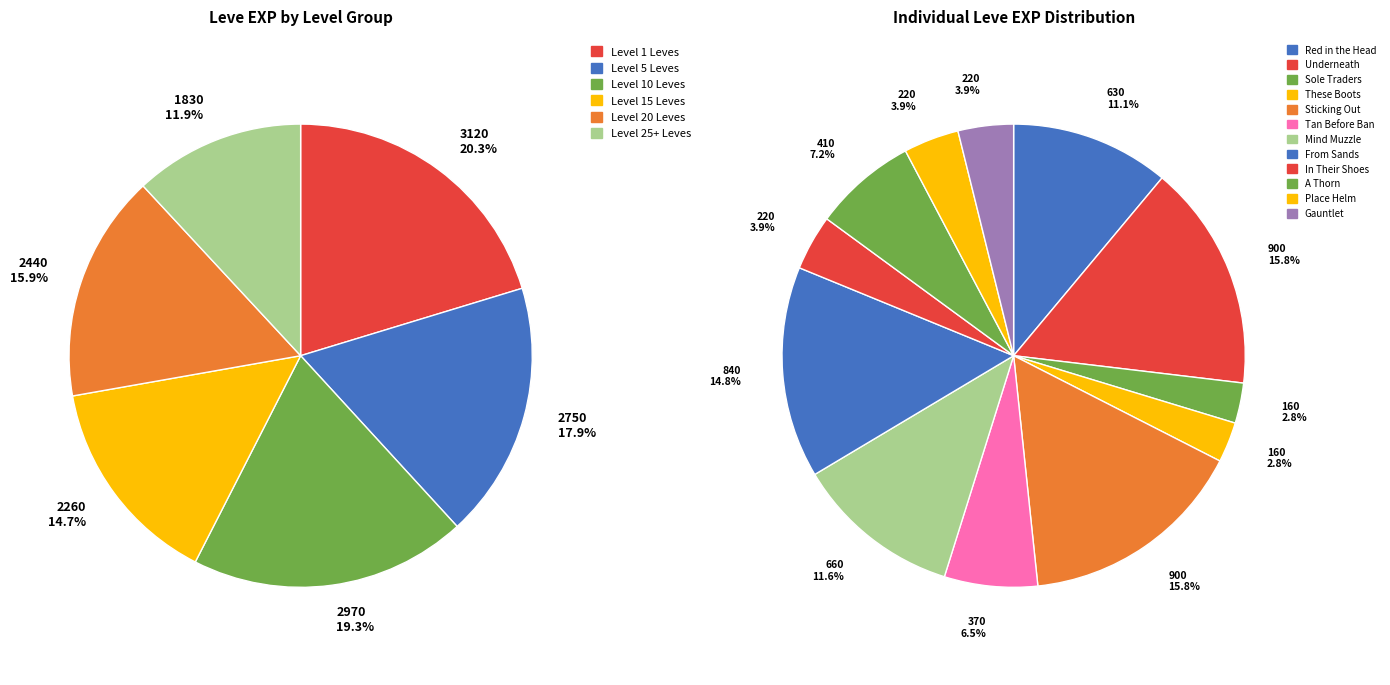

What is the ratio of the value at 1 to the value at 5?

0.6